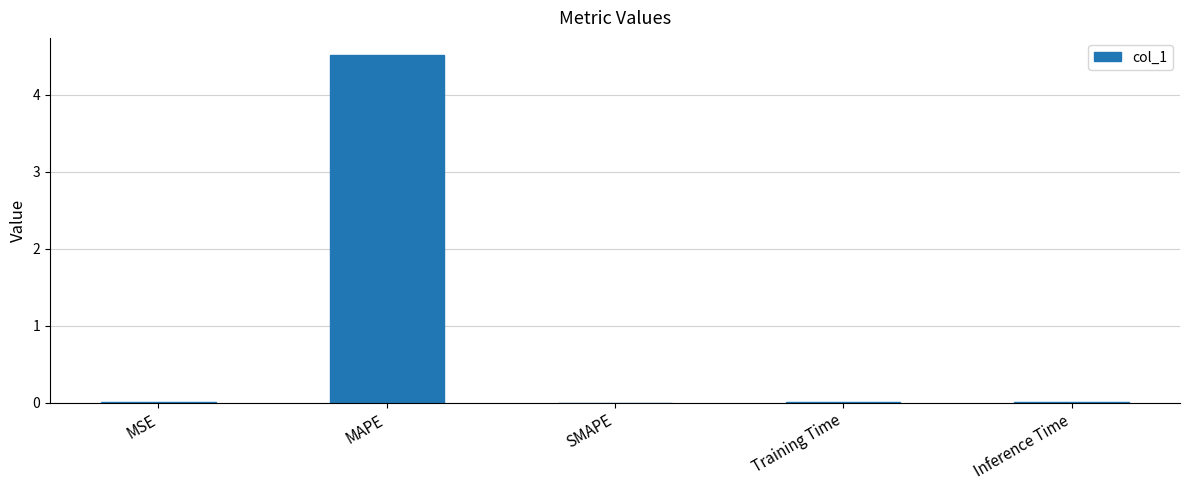

True or false: the data shows 0.0 at SMAPE.

True